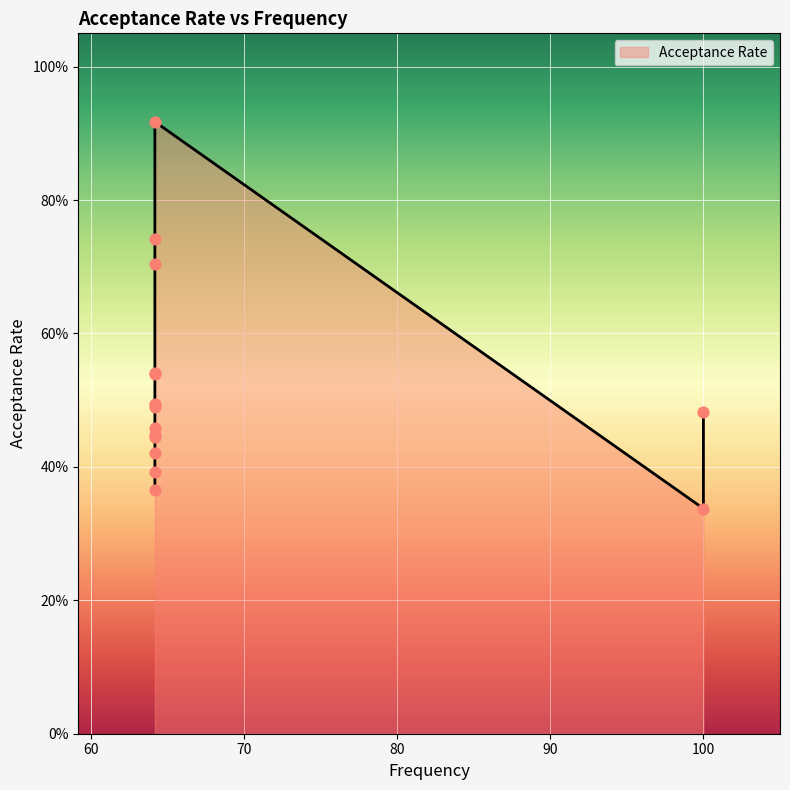

Between 64.2 and 64.2, which is larger?

64.2